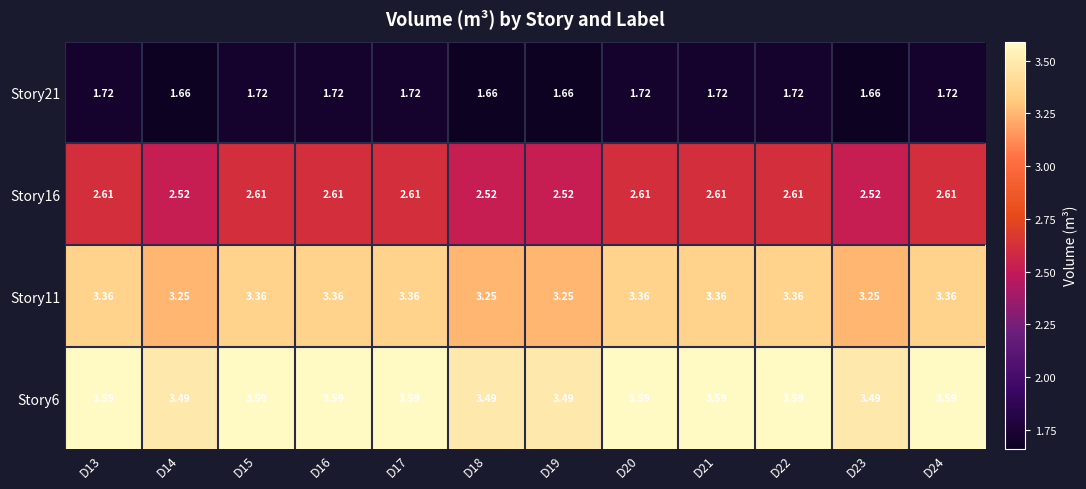

Is the value of Story6 at D20 greater than the value of Story21 at D20?

Yes